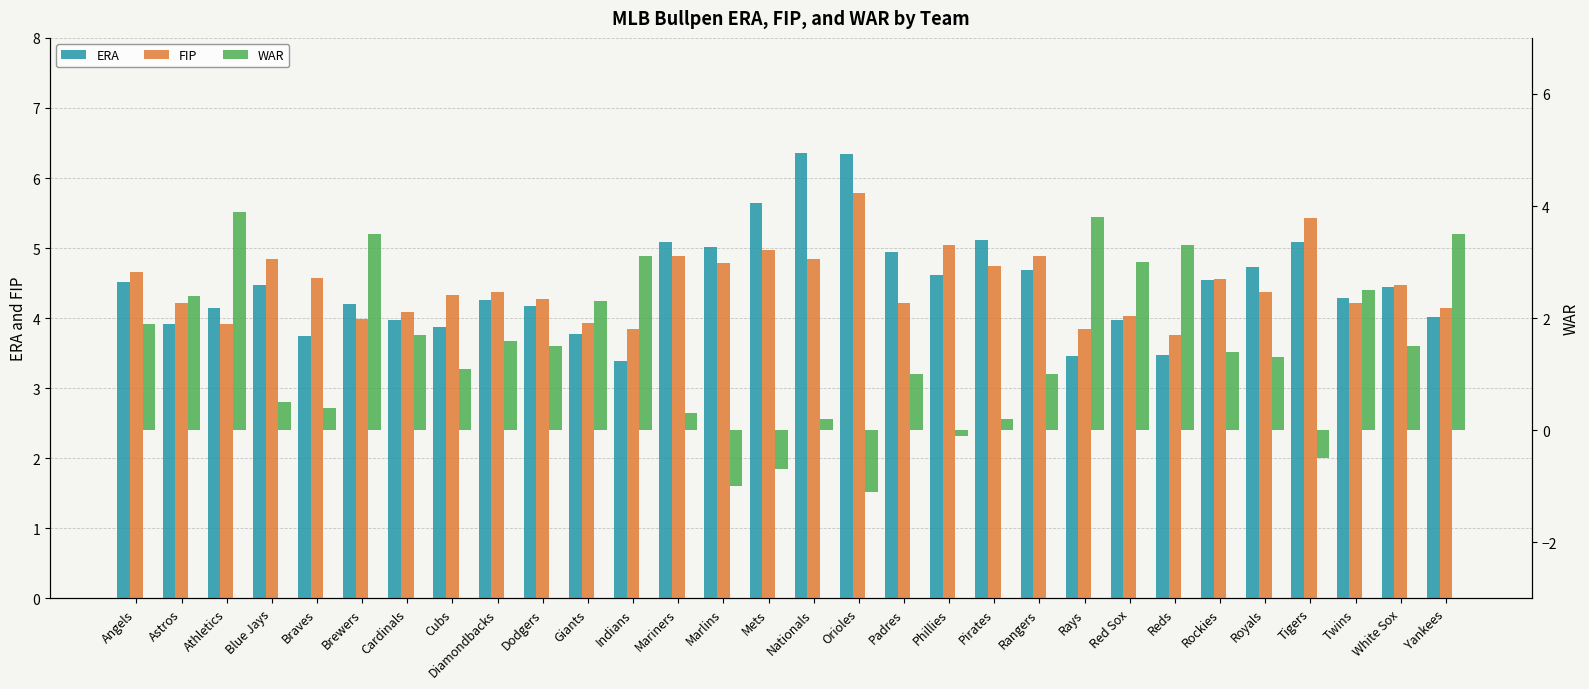

Count the number of data series in this chart.

3